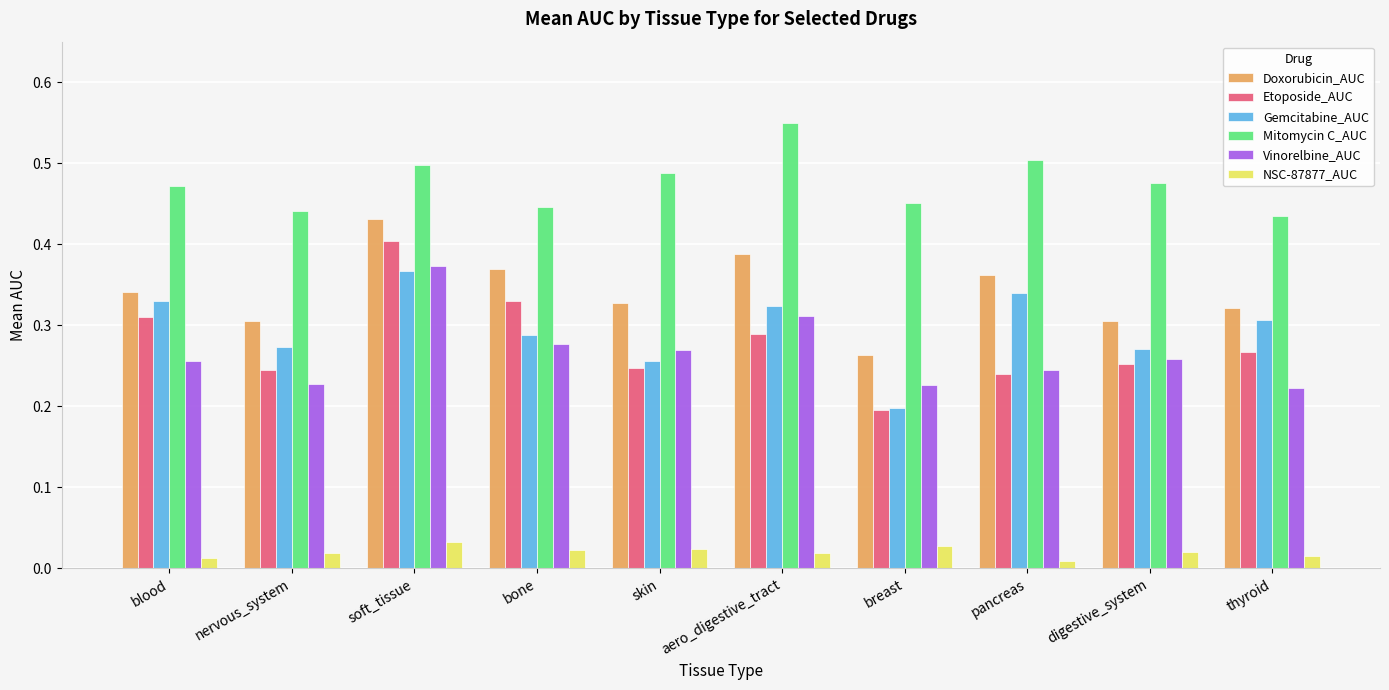

List the series in order of their peak value, highest first.

Mitomycin C_AUC, Doxorubicin_AUC, Etoposide_AUC, Vinorelbine_AUC, Gemcitabine_AUC, NSC-87877_AUC